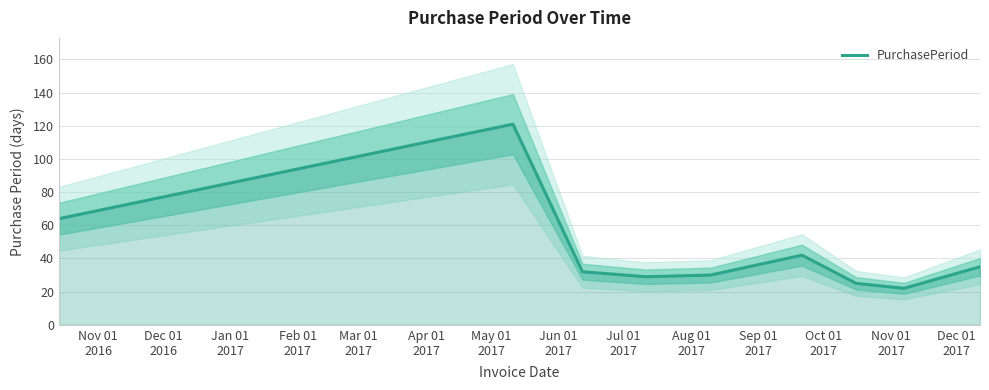

Does the chart display data point markers on the line(s)?

No